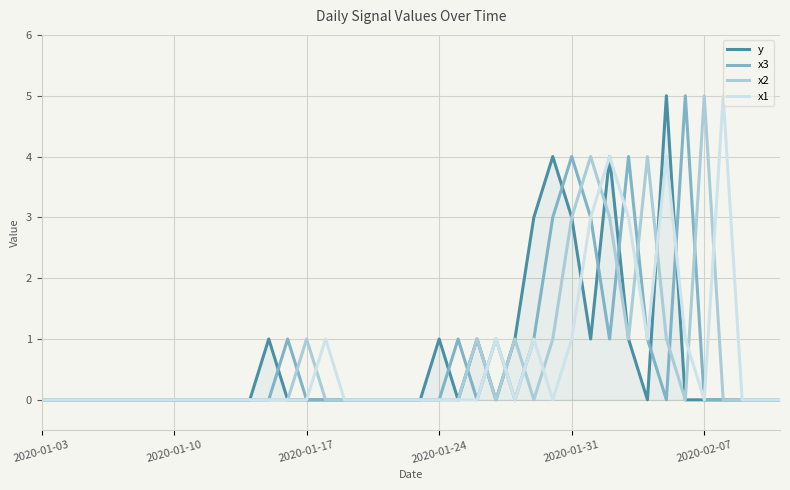

How many x3 values are between 0 and 1?

35